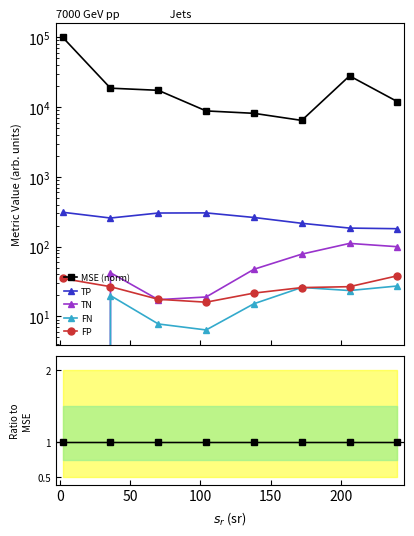

Is the value of TN at 150 greater than the value of MSE (norm) at −50?

No